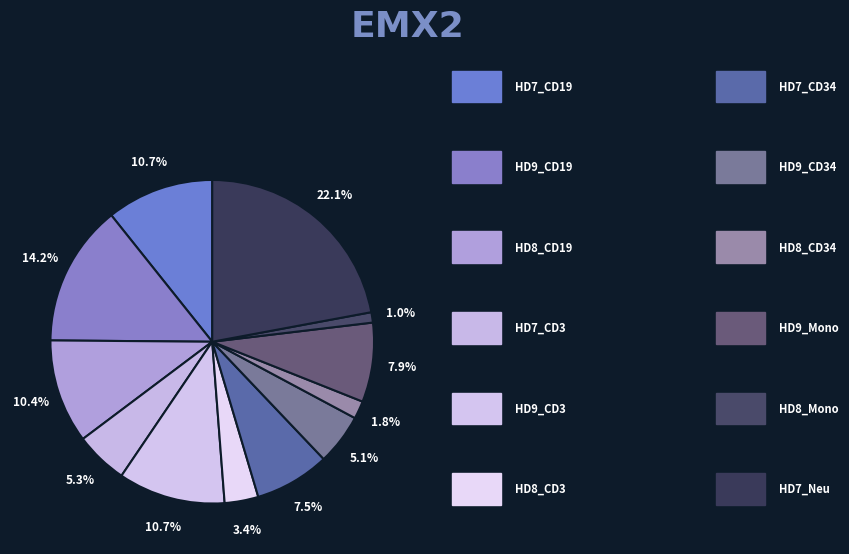

How many segments does this pie chart have?

12